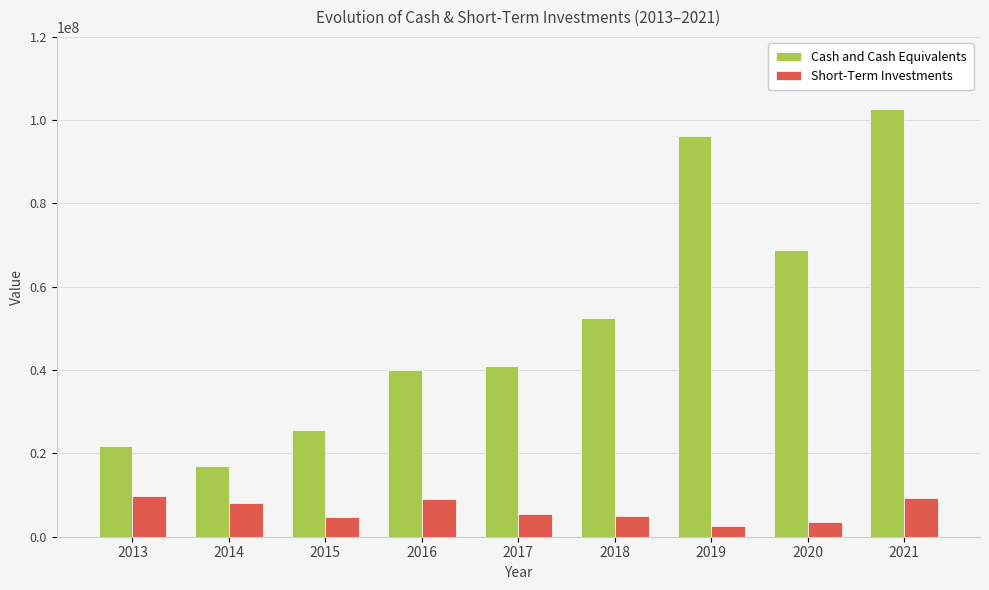

What is the difference between the second highest and second lowest values in the Cash and Cash Equivalents series?

74445000